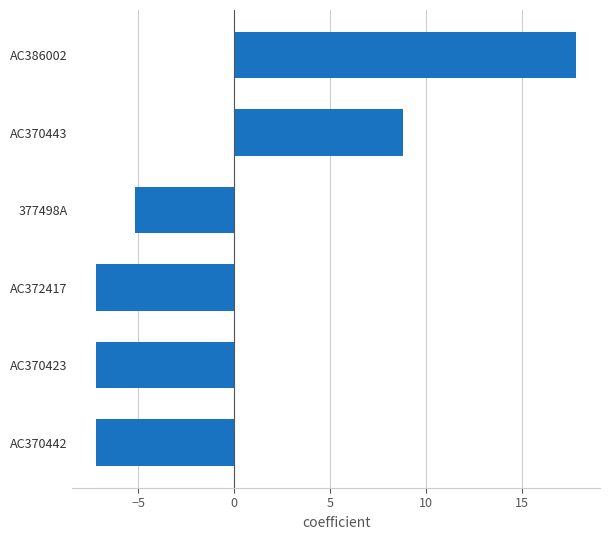

What is the smallest value displayed?

-7.2